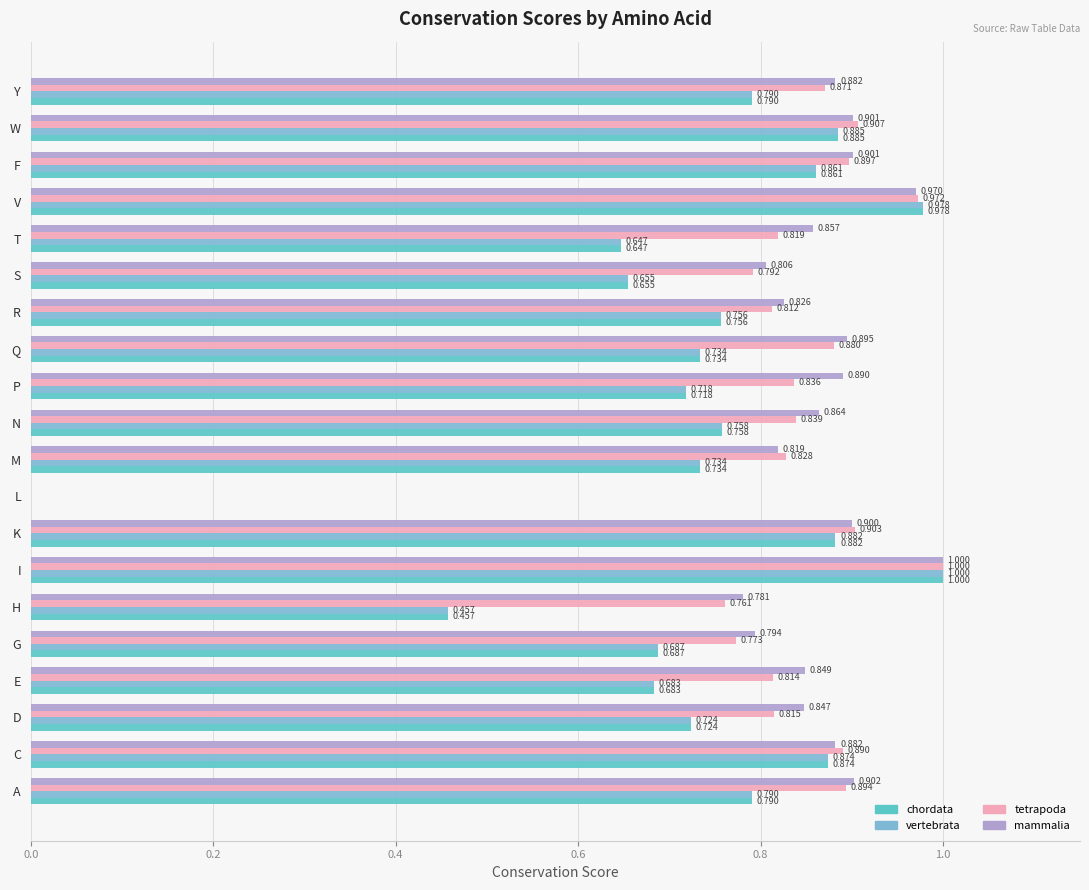

Which label corresponds to the largest value in the chart?

I